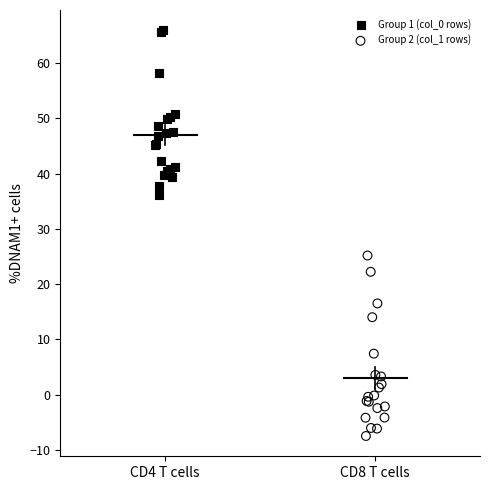

What are all the series names shown in the legend?

Group 1 (col_0 rows), Group 2 (col_1 rows)